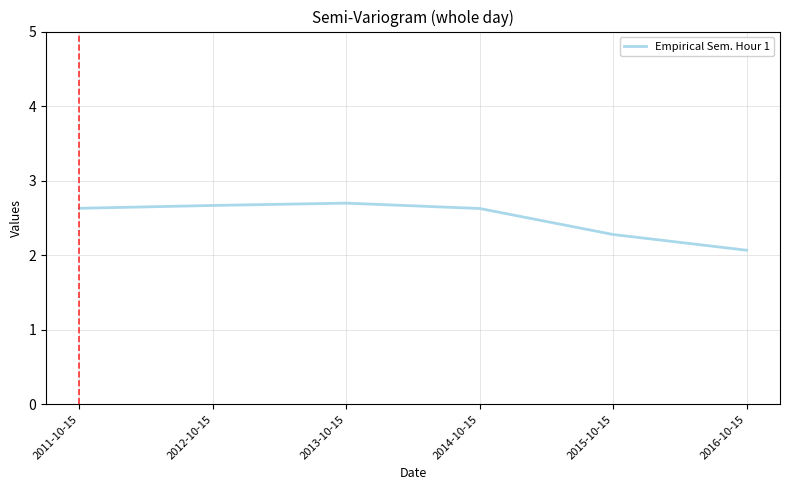

What is the difference between the maximum and minimum values?

0.6